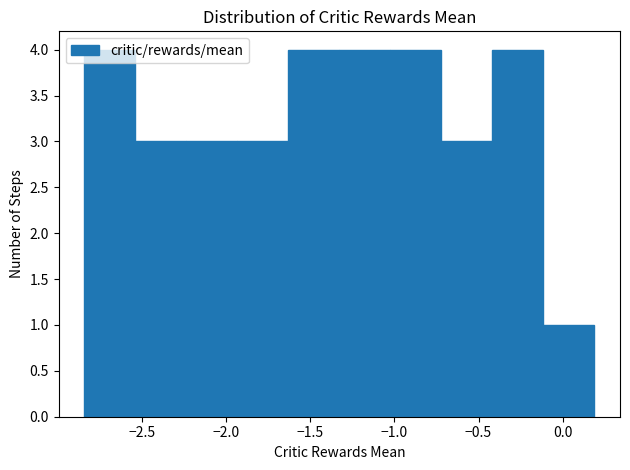

Reading left to right, list every bar in this chart as the range it spans on the x-axis followed by its height. Neither the bar edges nor the heights are printed on the chart, so give them approximately, as read against the axes.

-2.85 to -2.55: 4
-2.55 to -2.25: 3
-2.25 to -1.95: 3
-1.95 to -1.65: 3
-1.65 to -1.35: 4
-1.35 to -1.00: 4
-1.00 to -0.70: 4
-0.70 to -0.40: 3
-0.40 to -0.10: 4
-0.10 to 0.20: 1